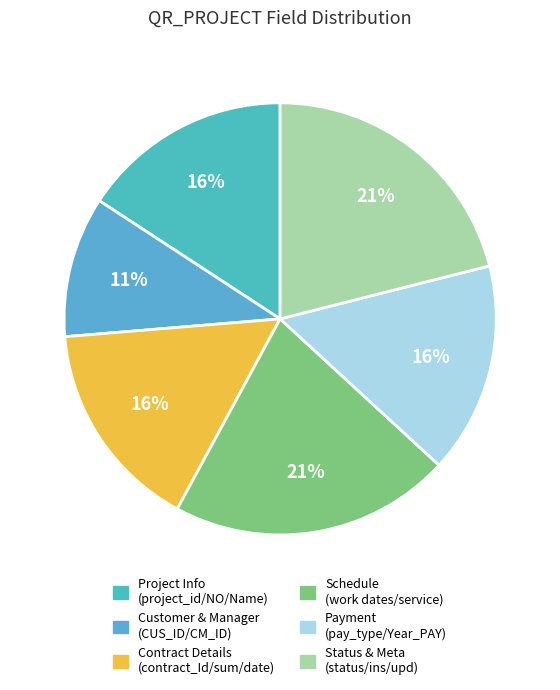

How many slices are in this pie chart?

6